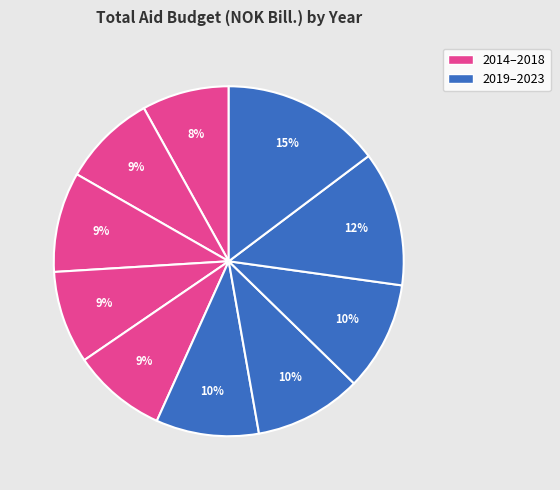

Rank the categories by value from lowest to highest.

2014, 2017, 2015, 2018, 2016, 2019, 2020, 2021, 2022, 2023